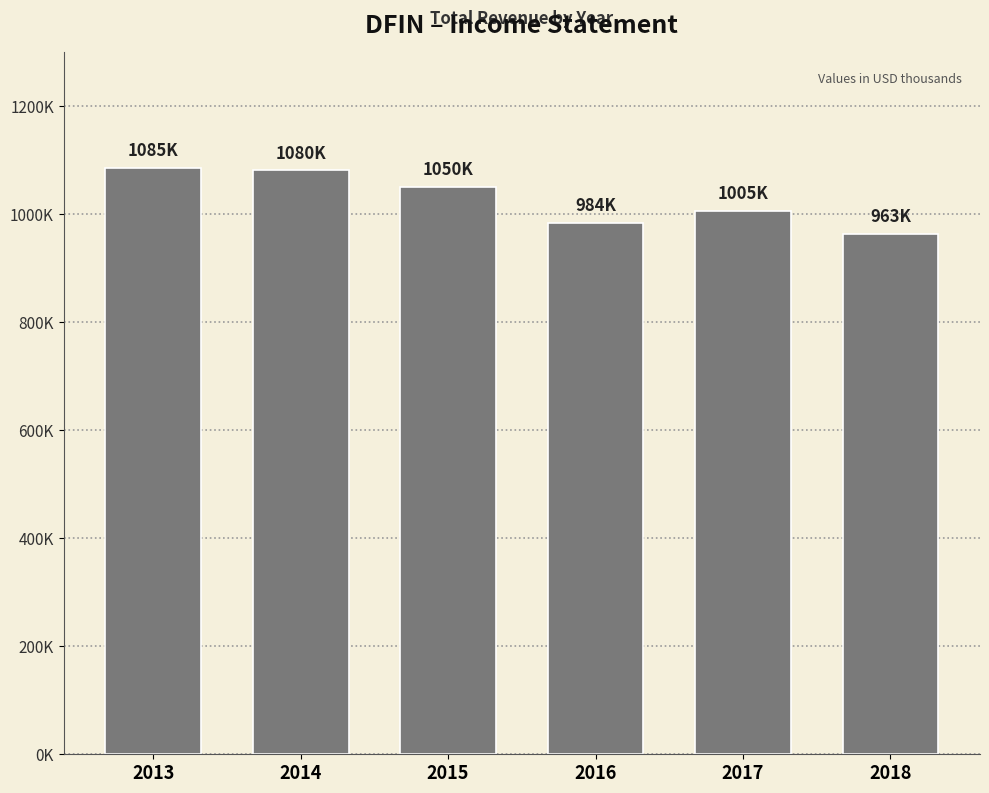

Reading right to left, transcribe all the data shown in this chart.

2018=963000	2017=1004900	2016=983500	2015=1049500	2014=1080100	2013=1085400